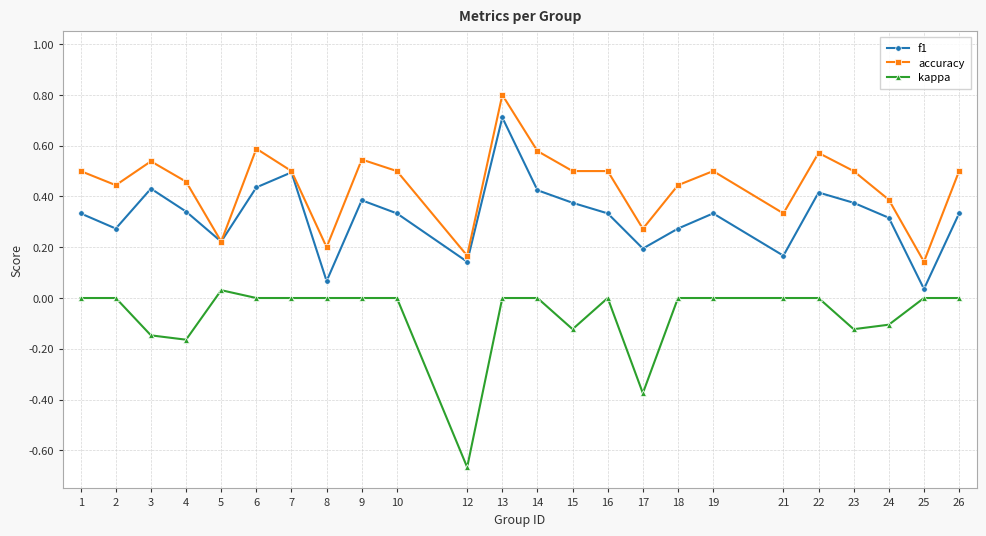

Does the chart have visible grid lines?

Yes